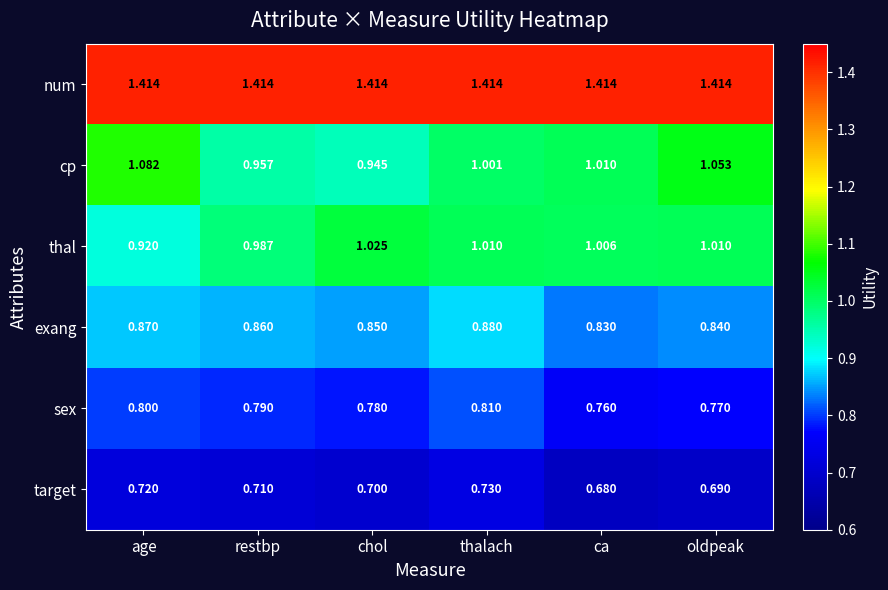

Which series has the largest range (max minus min)?

cp